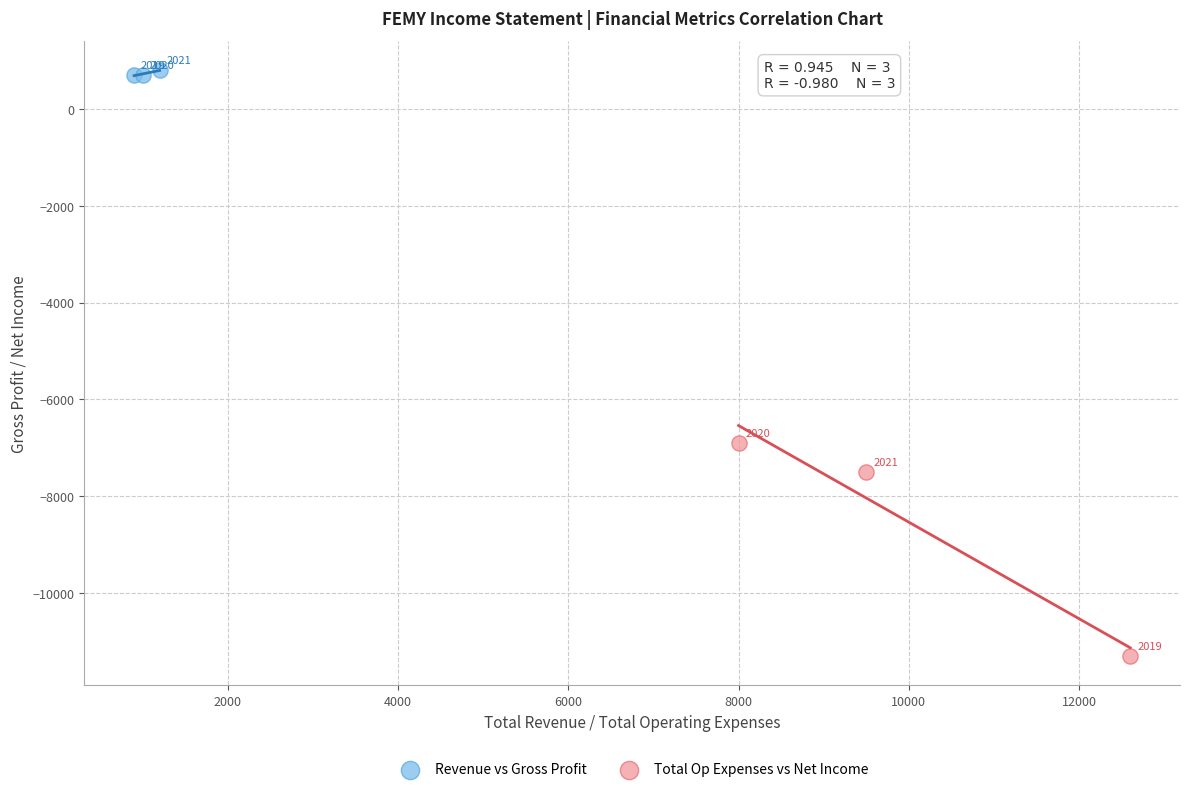

What are all the series names shown in the legend?

Revenue vs Gross Profit, Total Op Expenses vs Net Income